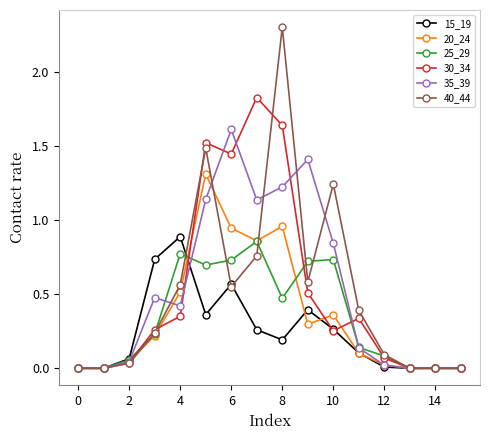

At how many categories does at least one series exceed 1?

6